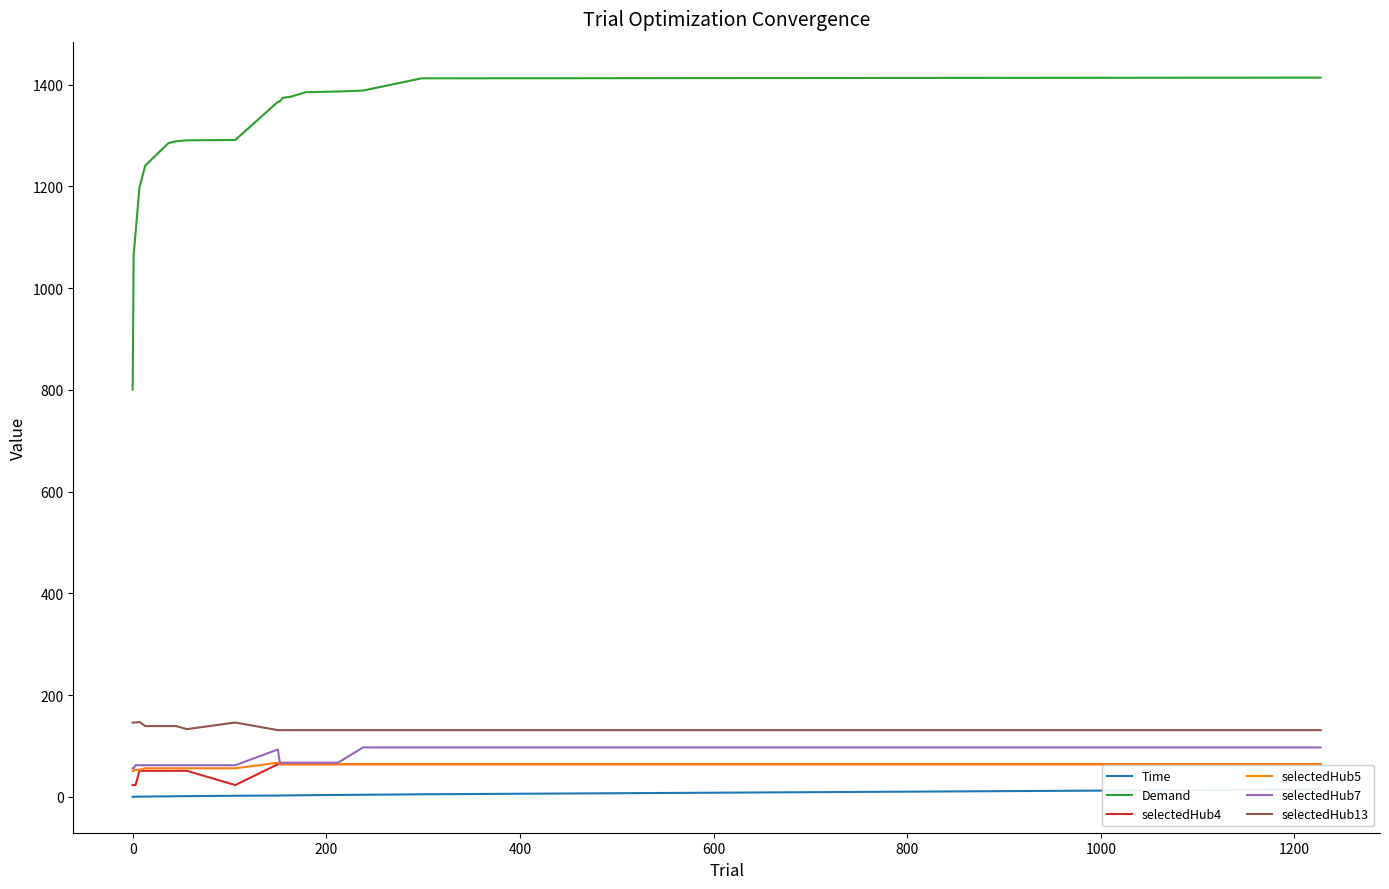

What is the minimum value for selectedHub13?

131.0